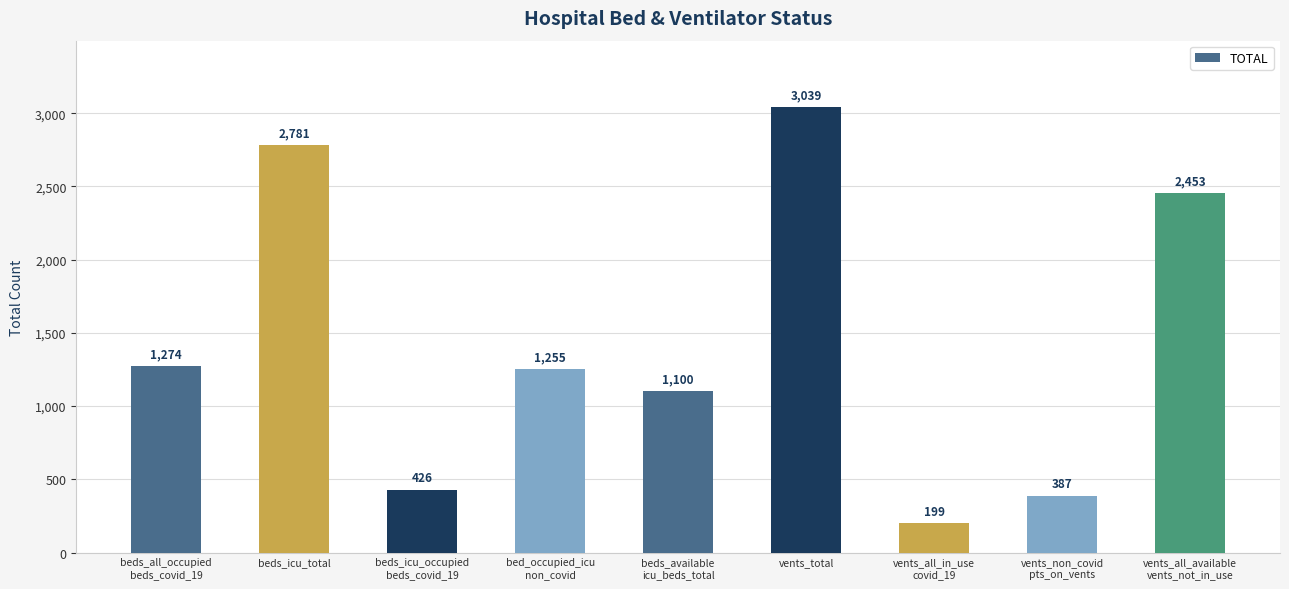

What is the label of the 5th bar from the left?

beds_available
icu_beds_total